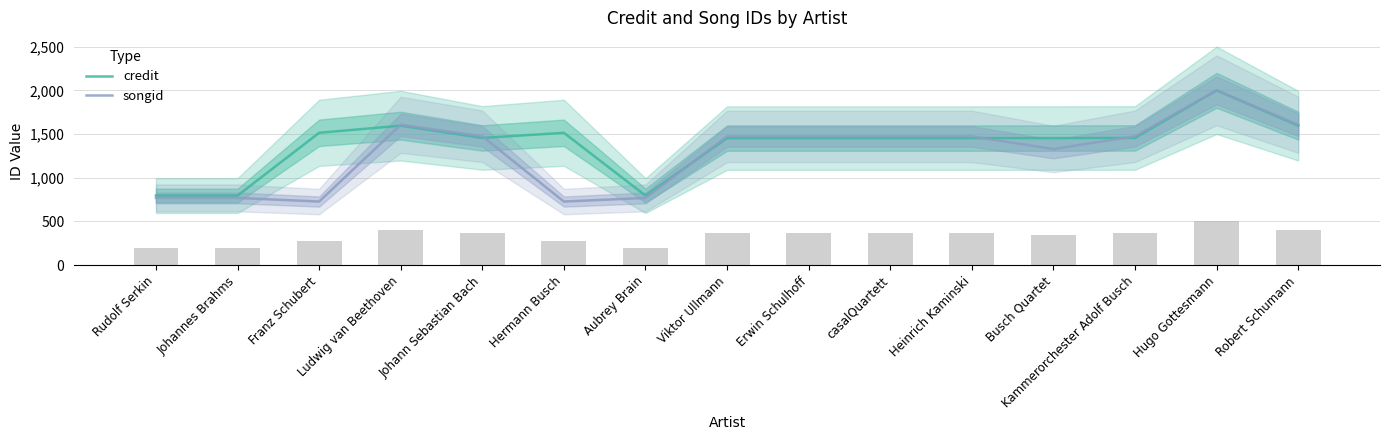

What is the label of the 1st bar from the left?

Rudolf Serkin